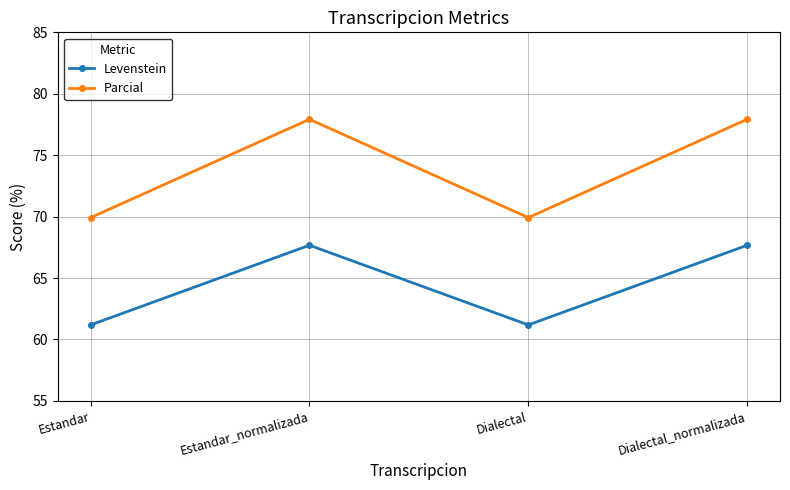

What is the smallest value displayed?

61.2